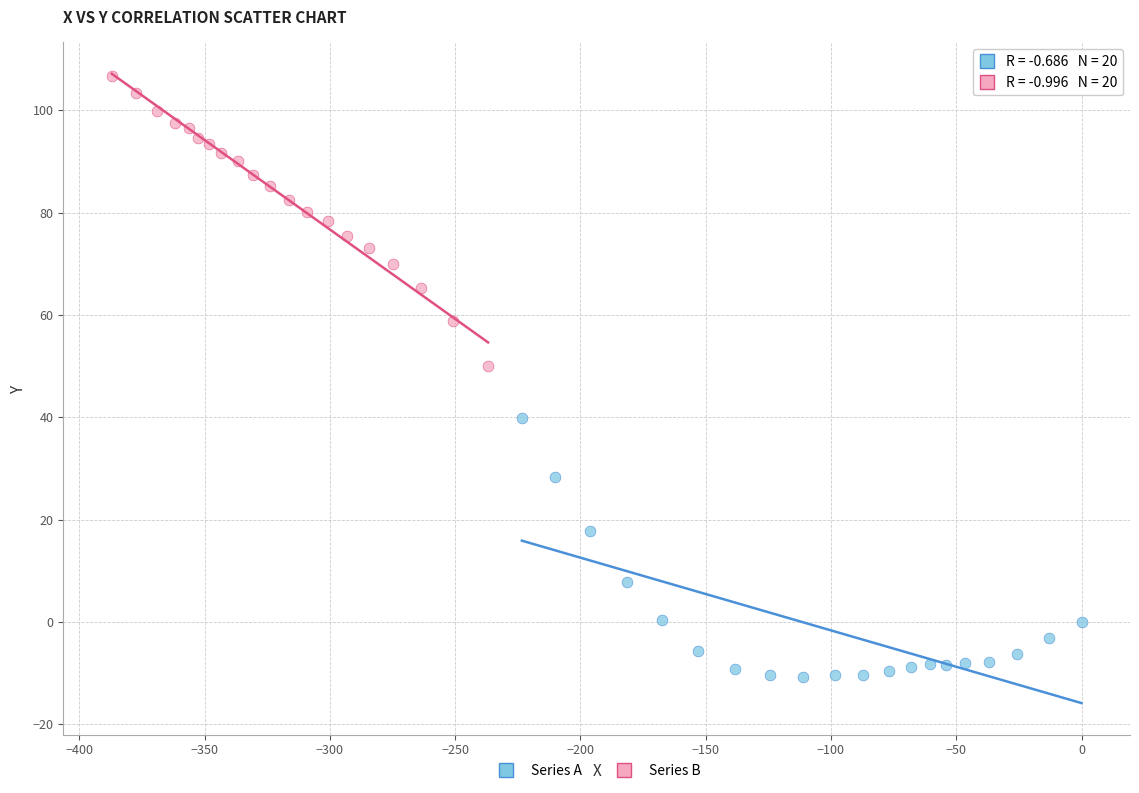

Which series contains the highest Y value?

Series B